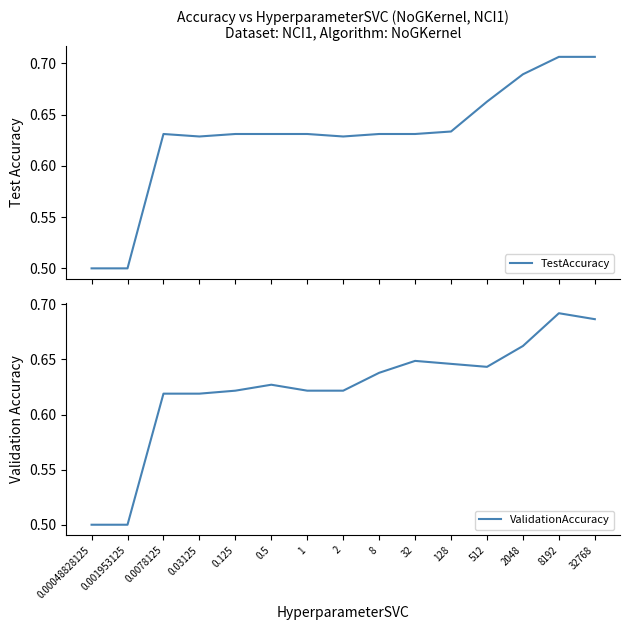

Between which two adjacent categories do TestAccuracy and ValidationAccuracy first intersect?

2 and 8